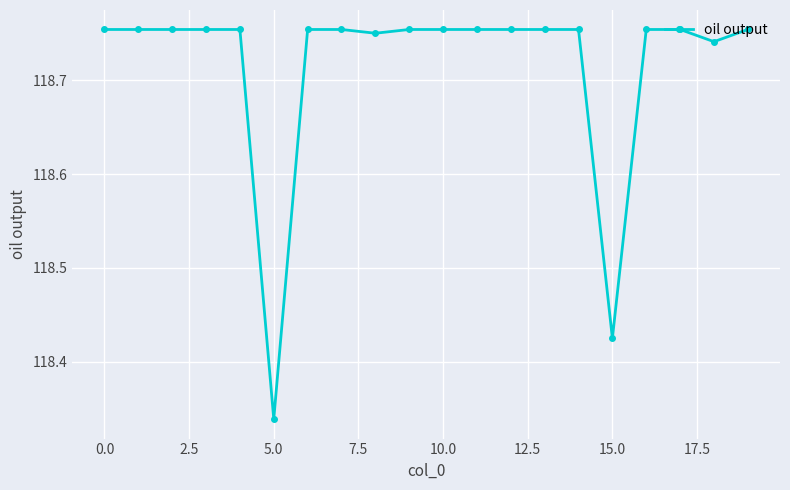

What is the difference between the maximum and second lowest values?

0.3